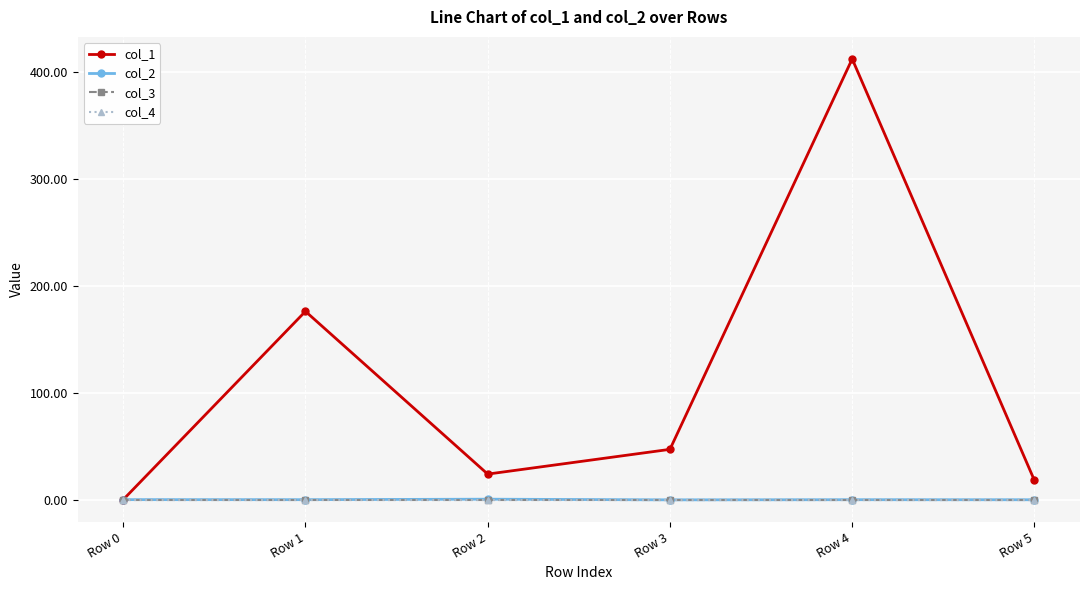

Does the chart have visible grid lines?

Yes